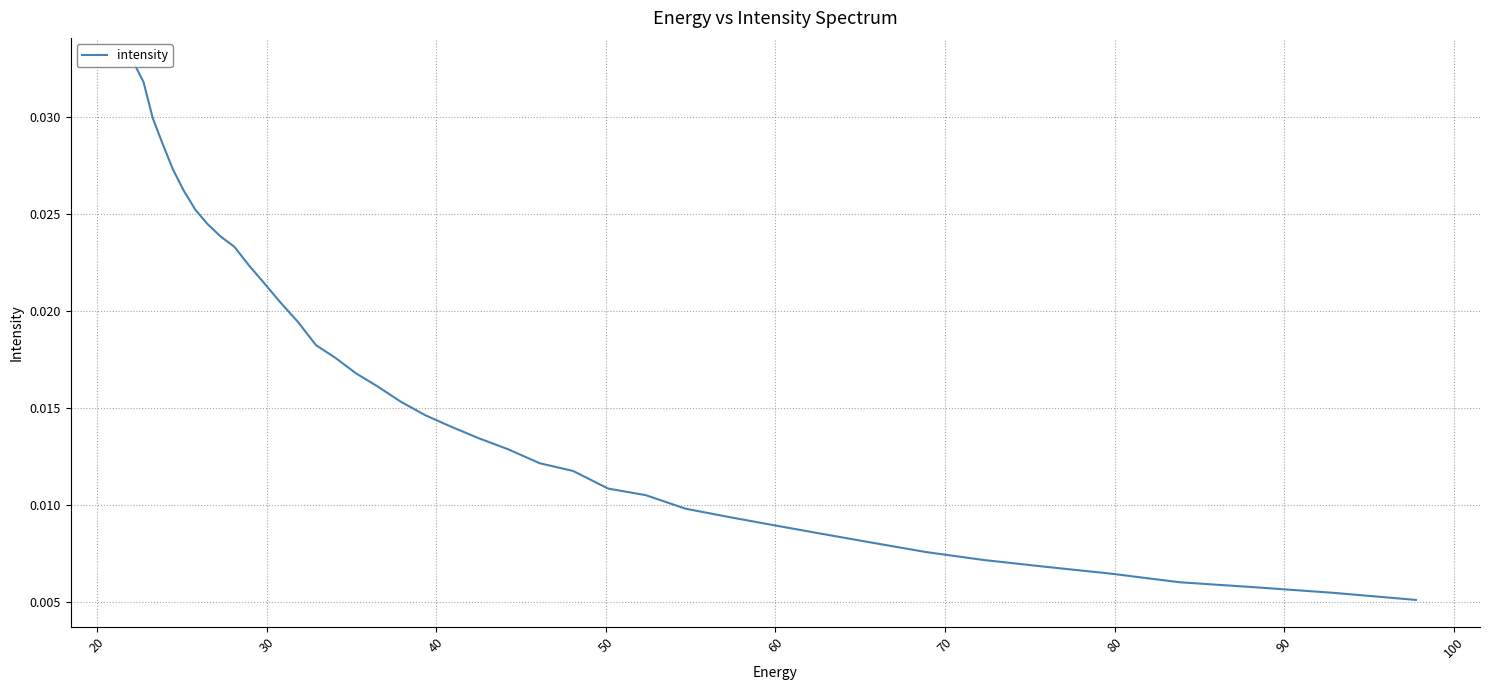

How many lines are shown in the chart?

1